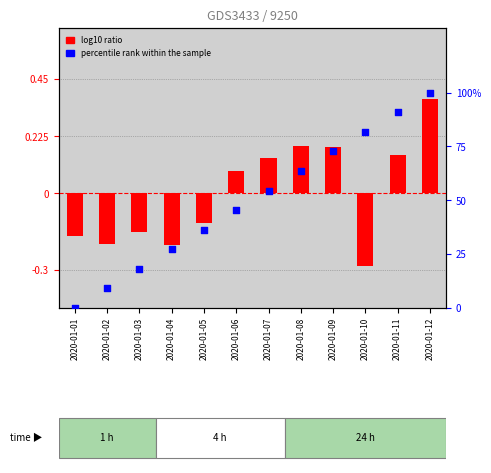

Is the value of log10 ratio at 2020-01-09 greater than the value of percentile rank within the sample at 2020-01-07?

No